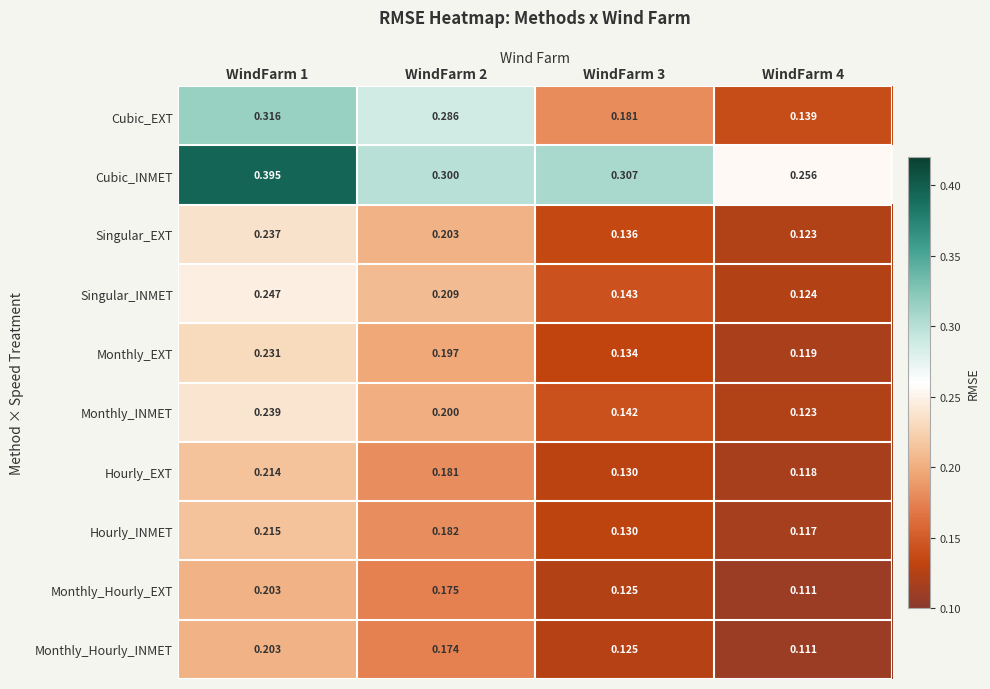

Rank the series at WindFarm 2 from lowest to highest value.

Monthly_Hourly_INMET, Monthly_Hourly_EXT, Hourly_EXT, Hourly_INMET, Monthly_EXT, Monthly_INMET, Singular_EXT, Singular_INMET, Cubic_EXT, Cubic_INMET